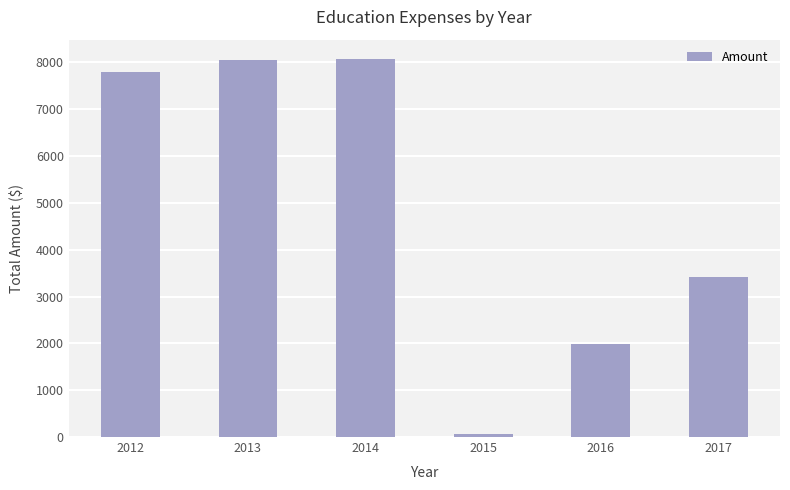

Is it true that the value at 2015 is 64.6?

True